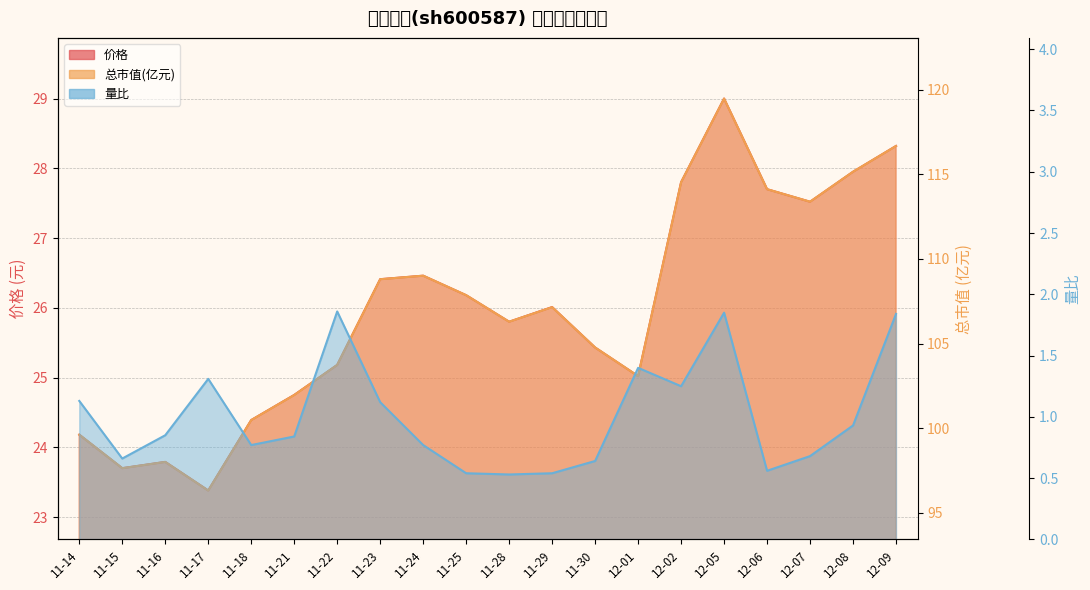

How many lines are shown in the chart?

3